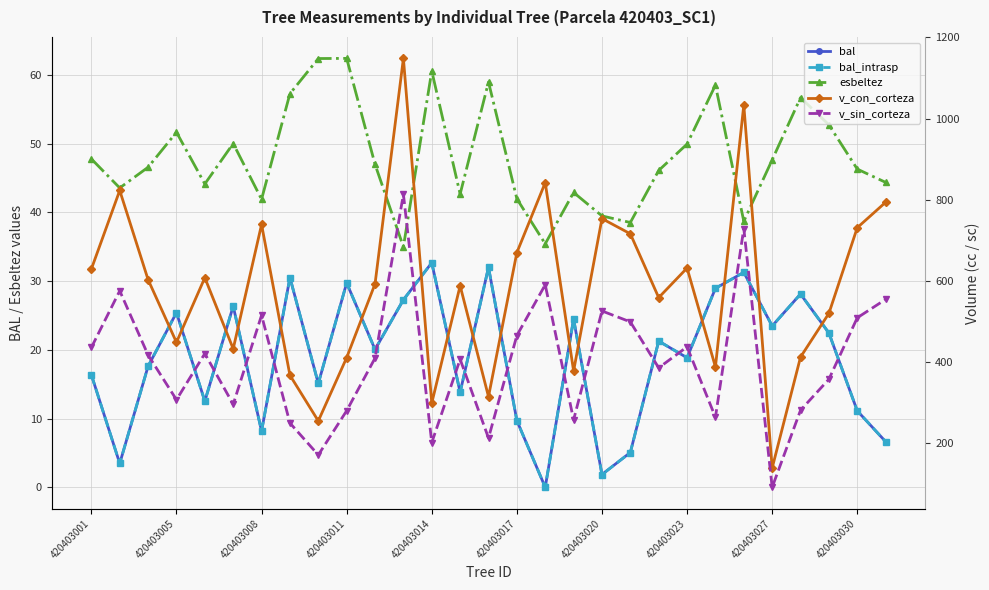

Count the number of data series in this chart.

5